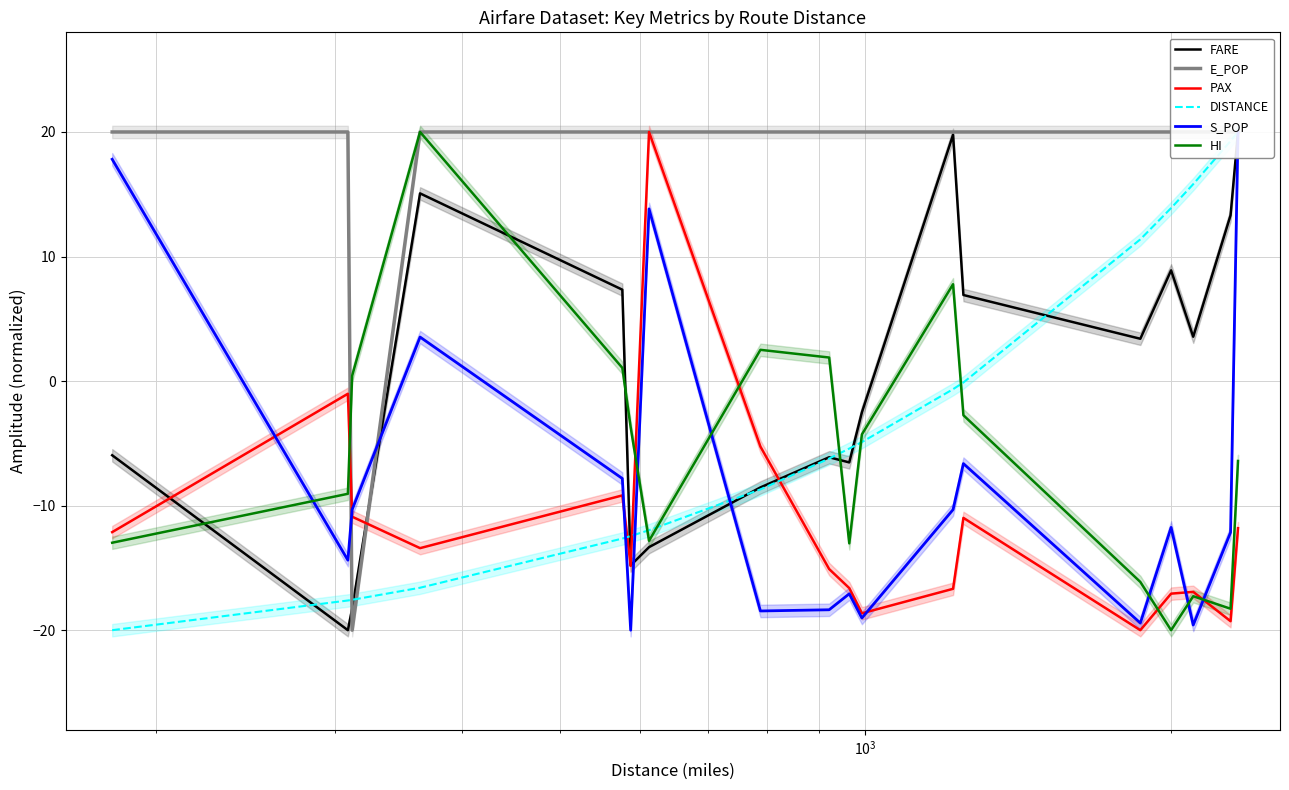

Is the value of FARE at 15 greater than the value of DISTANCE at $\mathdefault{10^{5}}$?

Yes